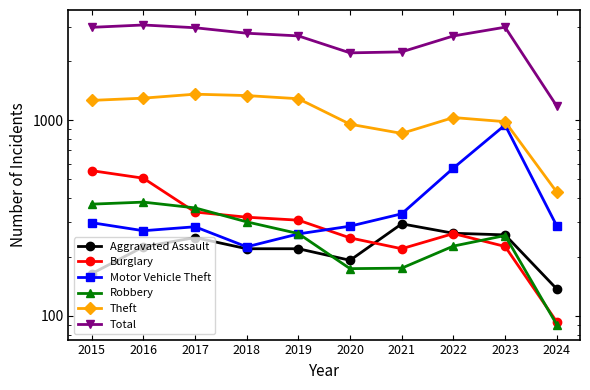

True or false: Burglary has more than 2 interior local peaks.

False